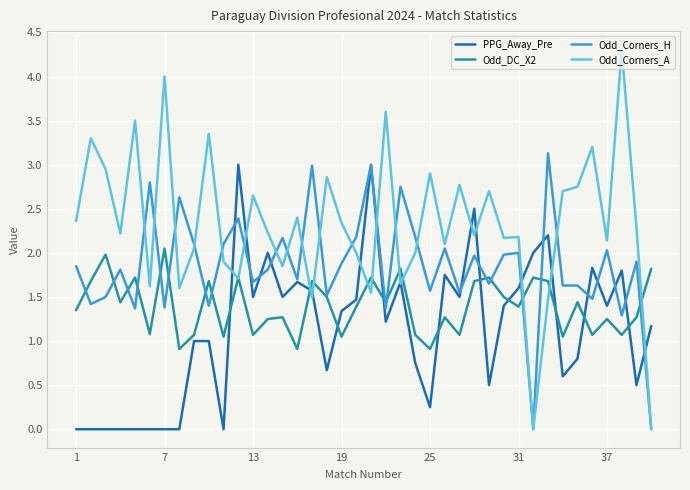

Which series ends up on top after the final intersection of Odd_Corners_A and PPG_Away_Pre?

PPG_Away_Pre